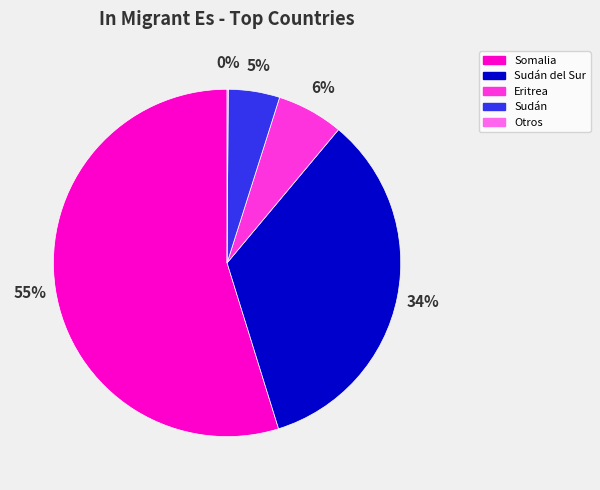

True or false: Sudán accounts for 5% of the total.

True